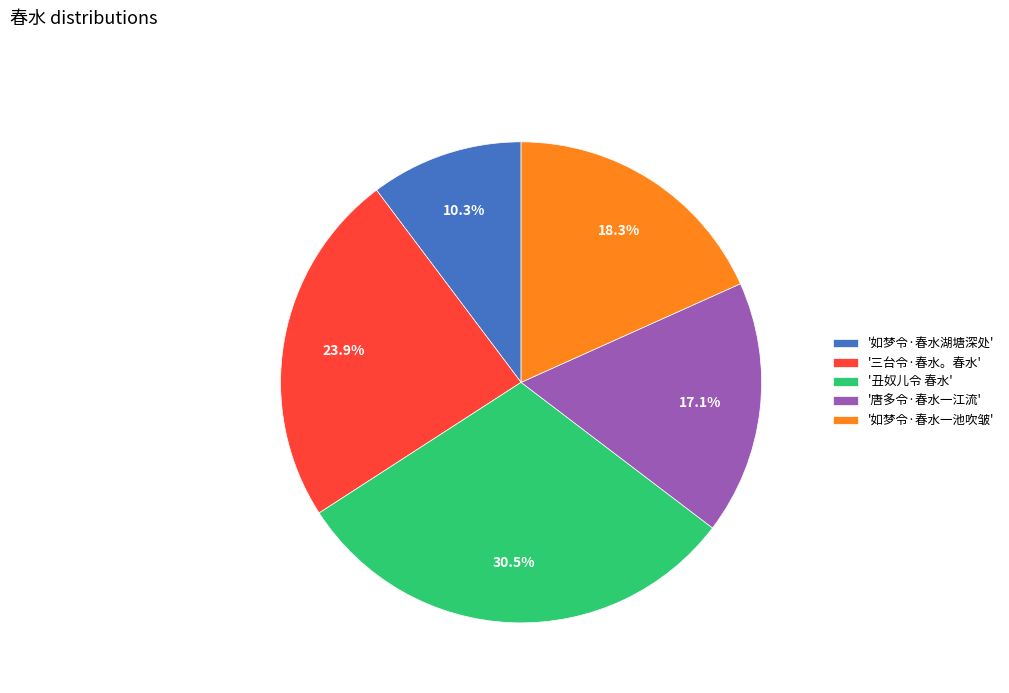

Count the number of slices in the pie.

5